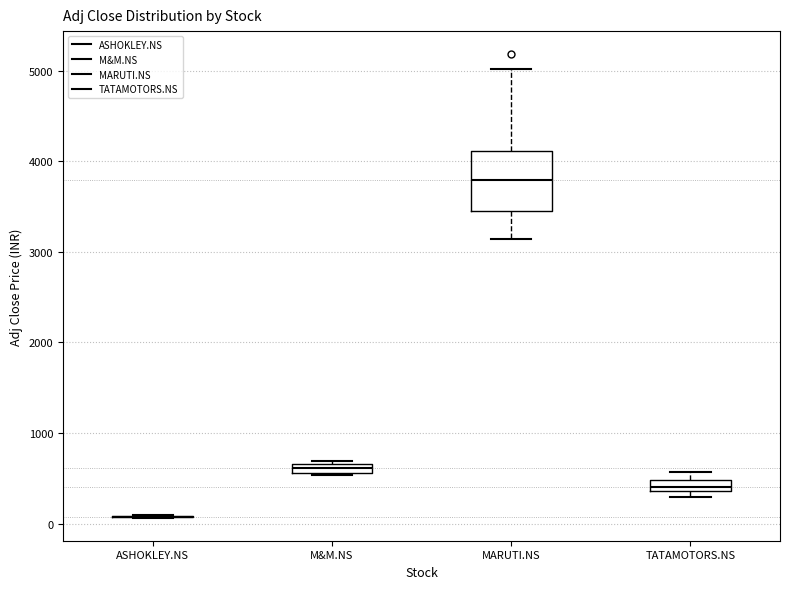

Where is the lower edge of the box for M&M.NS on the y-axis? The values are not printed on the chart, so give them approximately, as read against the axis.

600